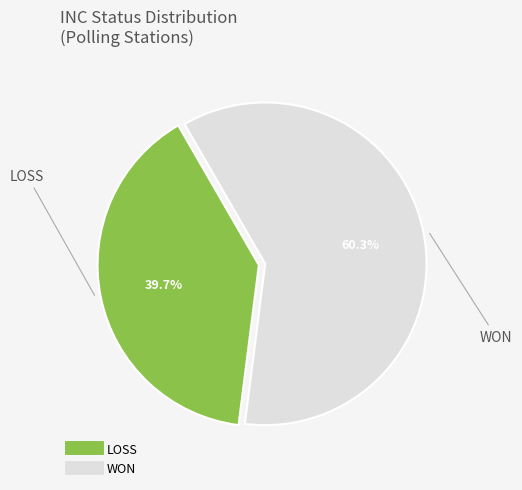

Which category has the smallest portion of the pie?

LOSS